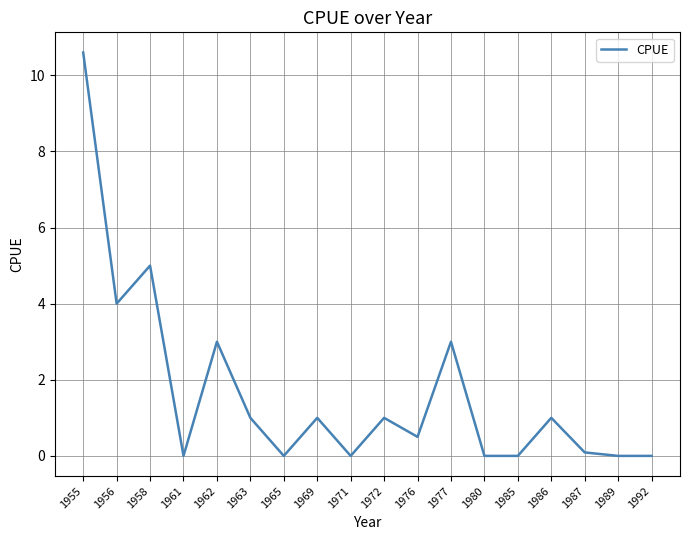

How many lines are shown in the chart?

1